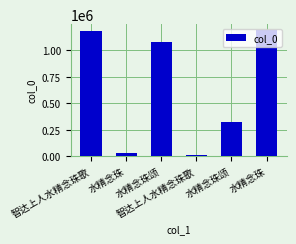

How many series are shown in this chart?

1